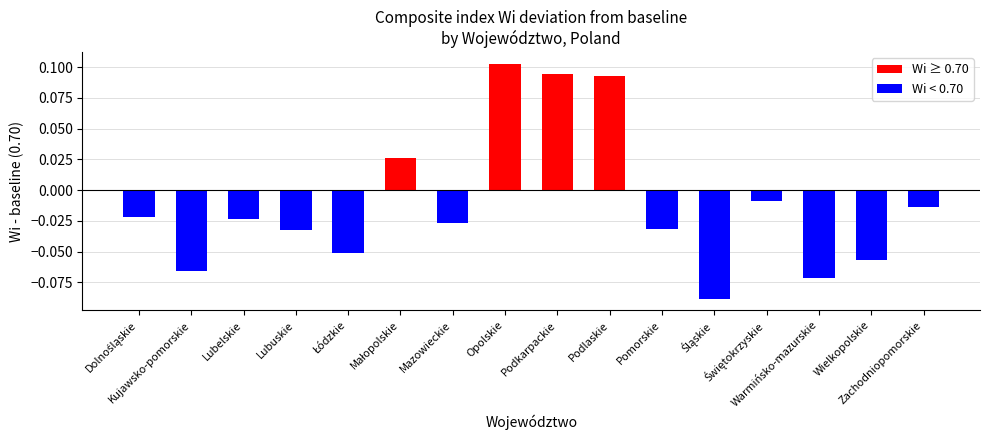

At which category does the chart reach its minimum across all series?

Śląskie